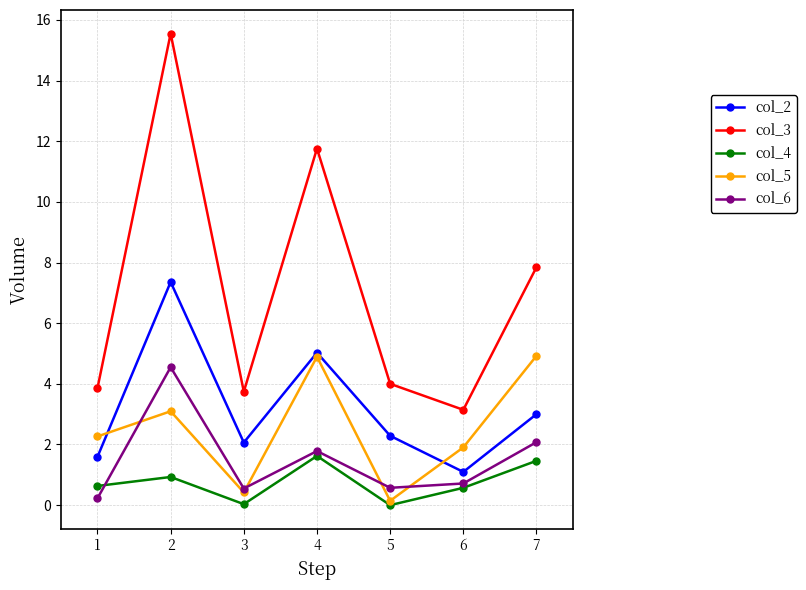

Count the number of data series in this chart.

5